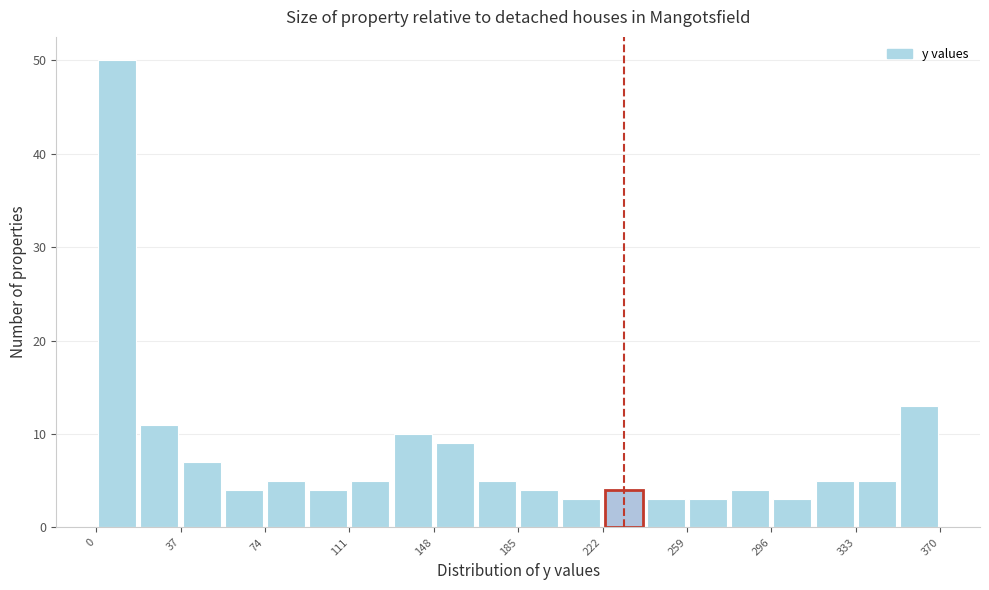

Read against the x-axis, roughly where is the centre of the tallest bar?

10